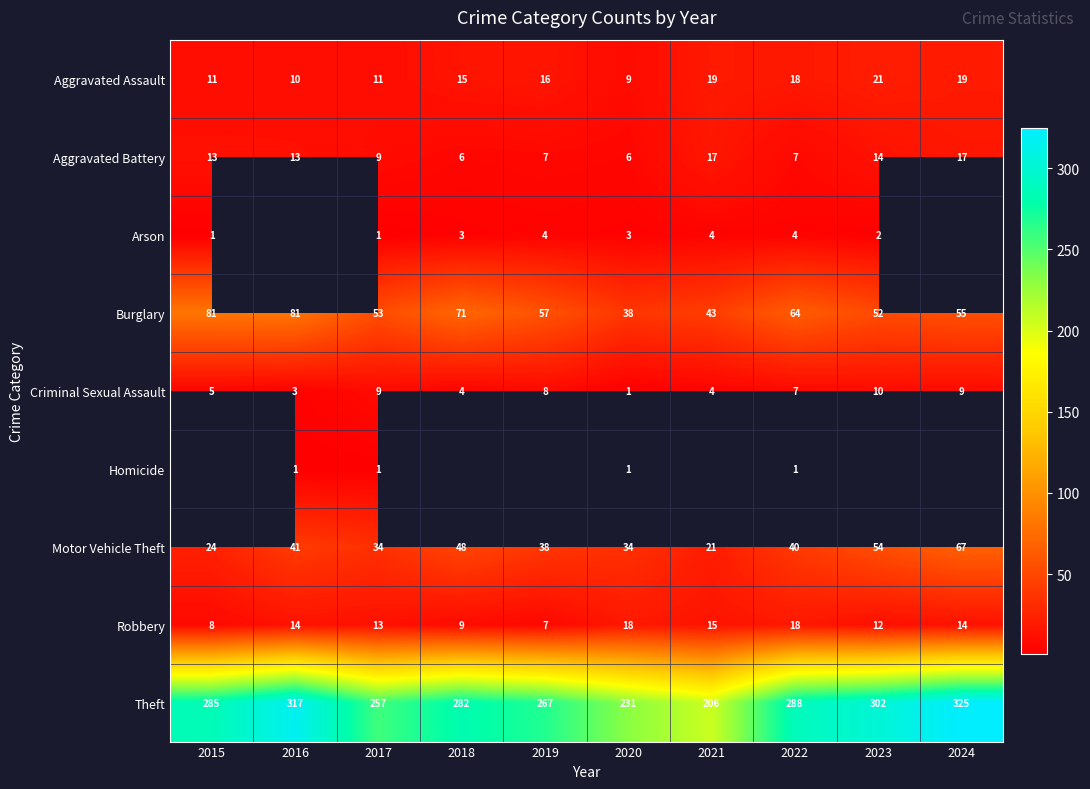

At which label does Criminal Sexual Assault first exceed 7?

2017